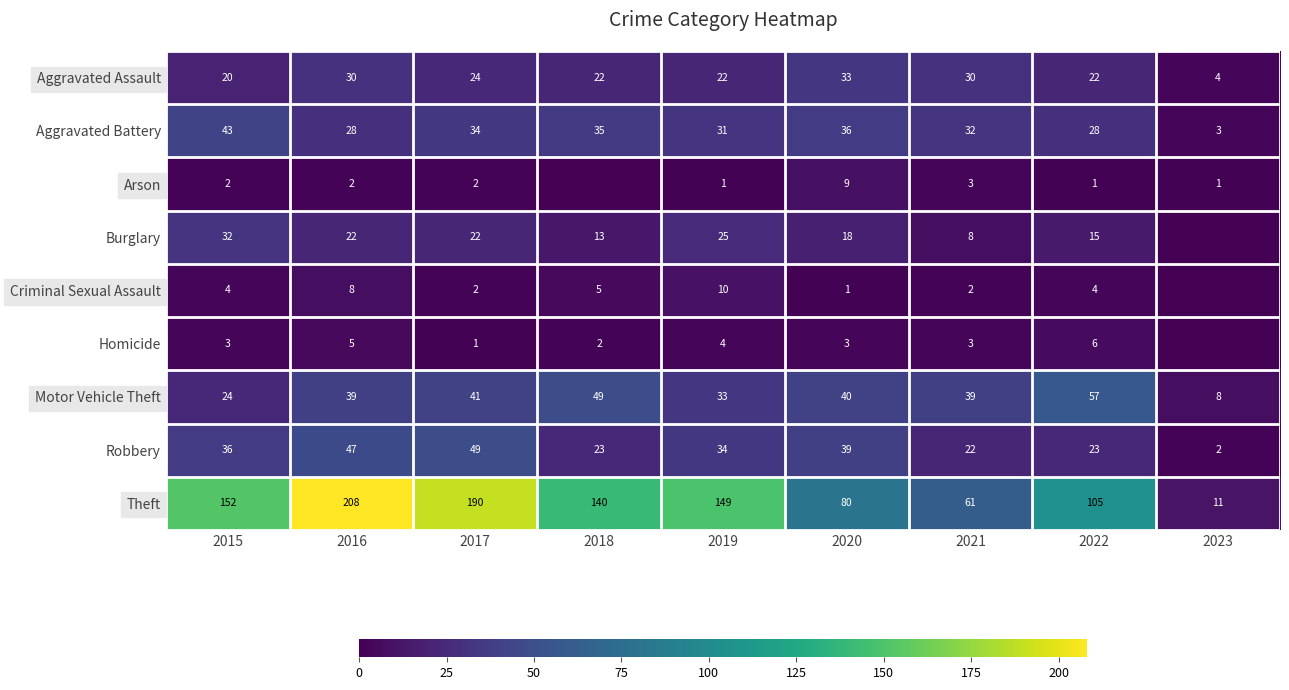

At which label is Aggravated Assault closest to 18?

2015